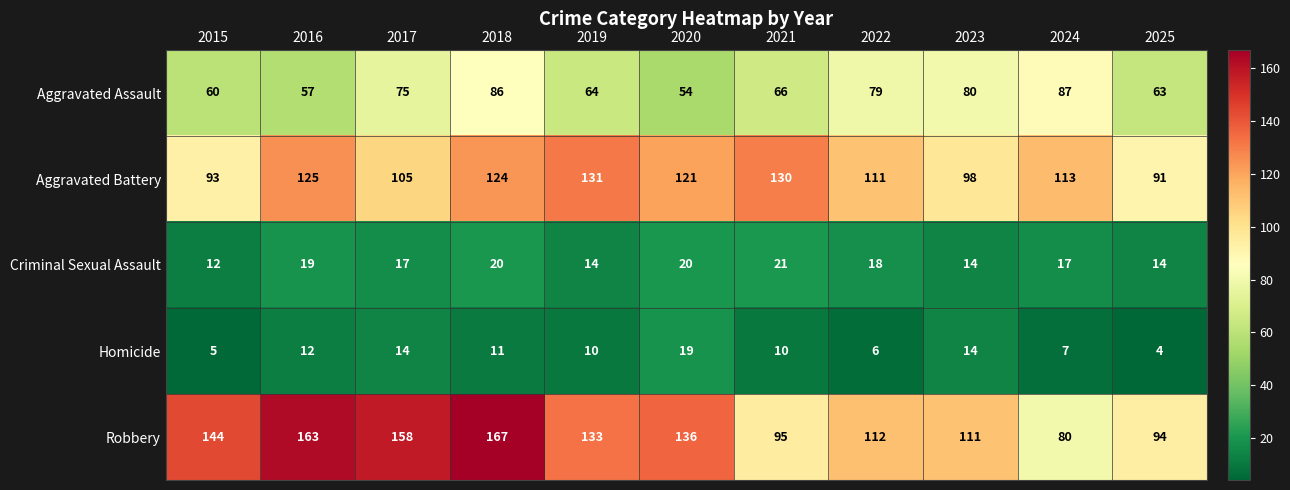

Rank the series by their maximum value, from lowest to highest.

Homicide, Criminal Sexual Assault, Aggravated Assault, Aggravated Battery, Robbery